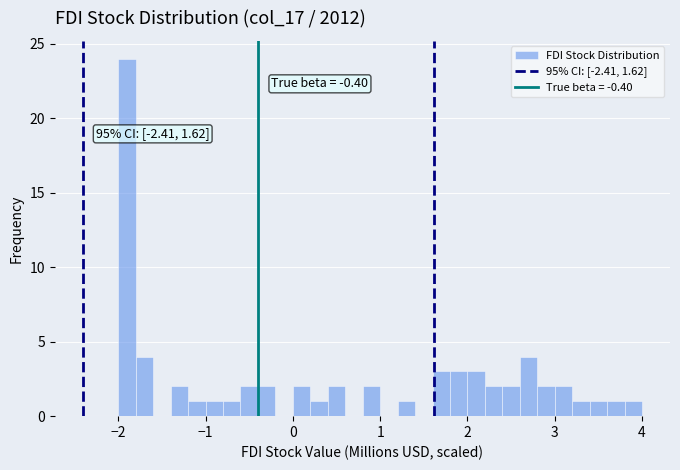

Read against the x-axis, roughly where is the centre of the tallest bar?

-1.9